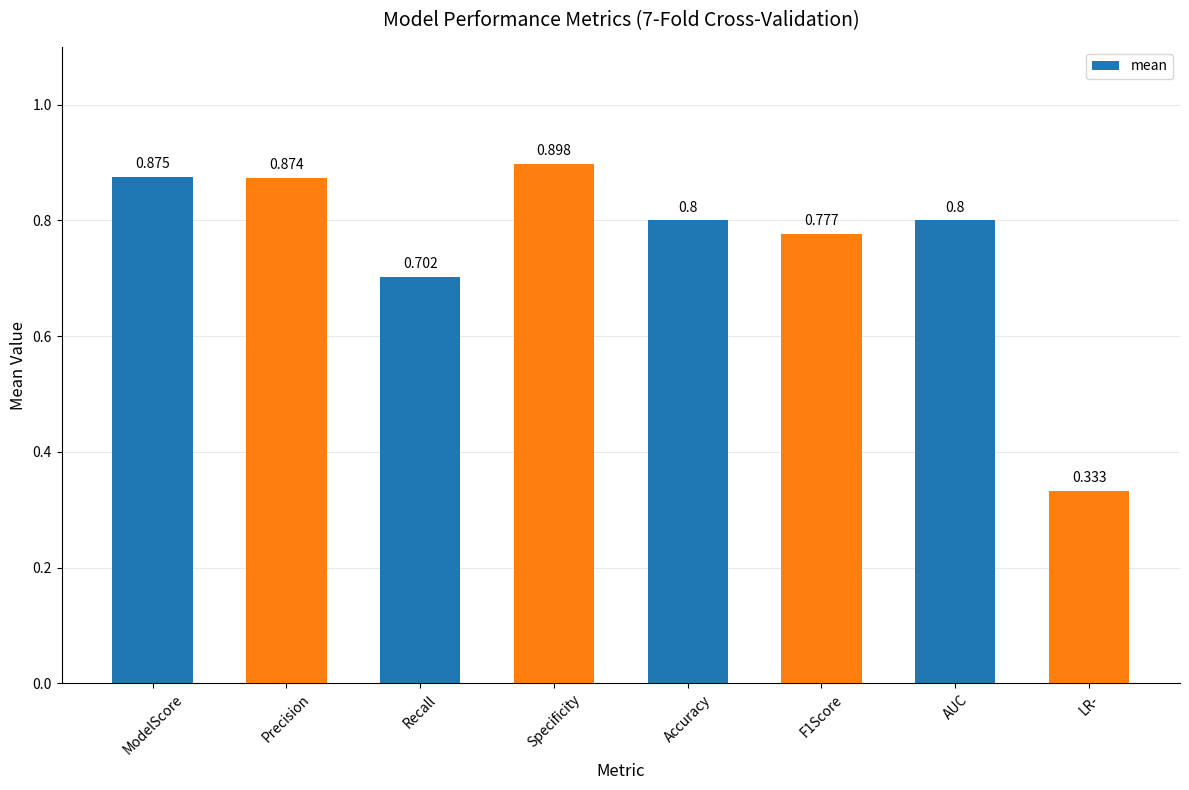

What is the difference between the maximum and minimum values?

0.6